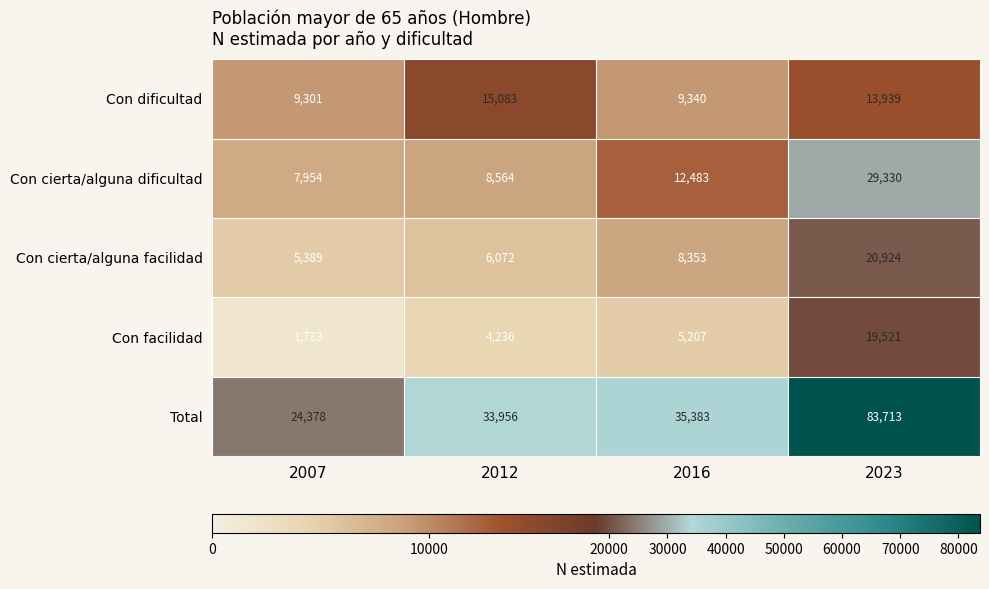

What is the spread (max minus min) of values at 2007?

22645